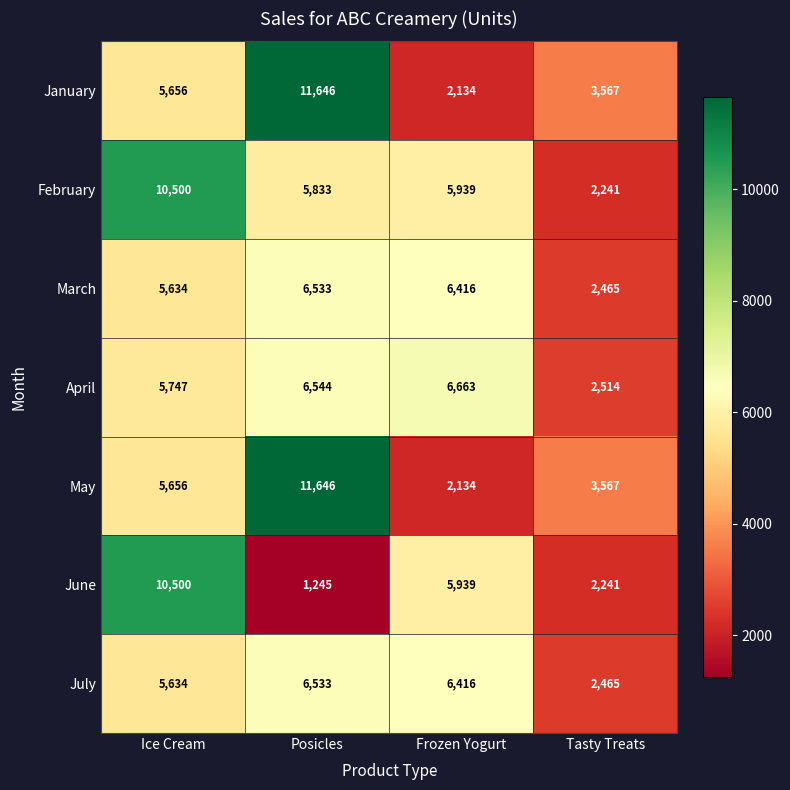

Which label corresponds to the largest value in the chart?

Posicles